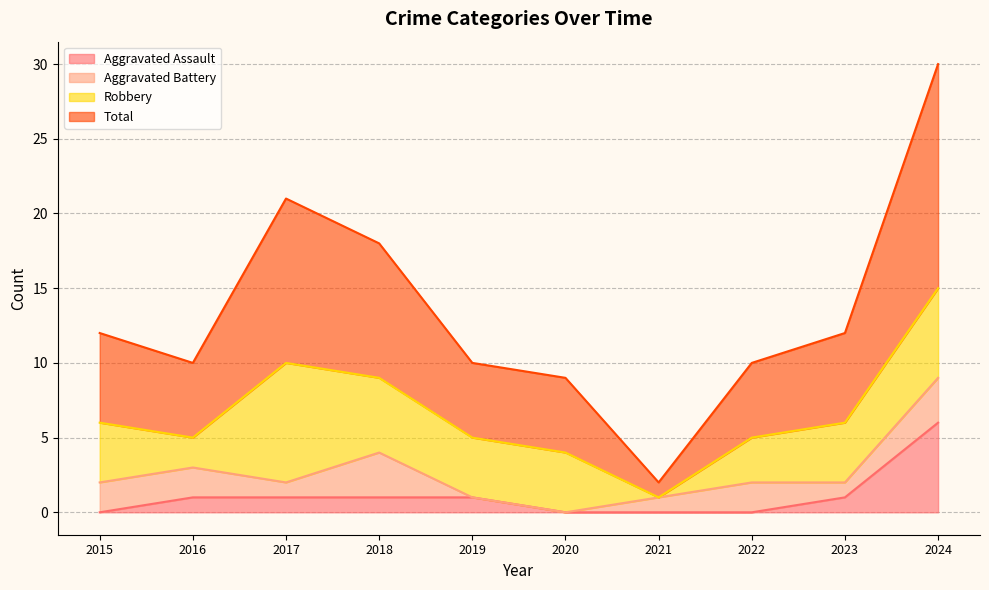

What is the value of the Total point at the 2nd from the left?

10